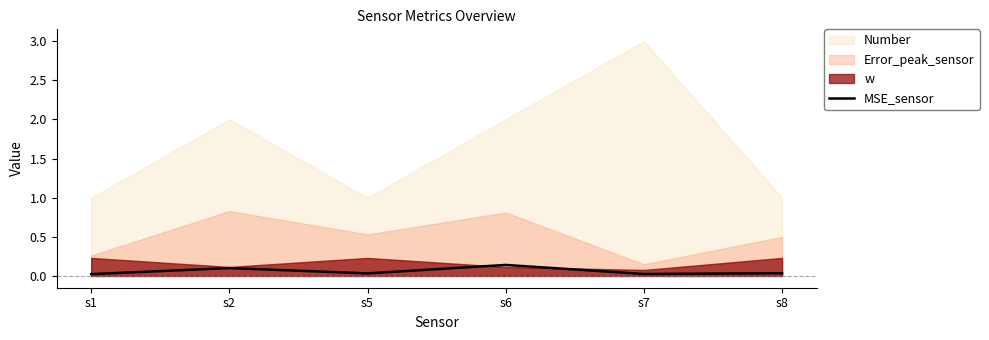

How many interior local peaks (higher than both neighbors) does the data have?

2